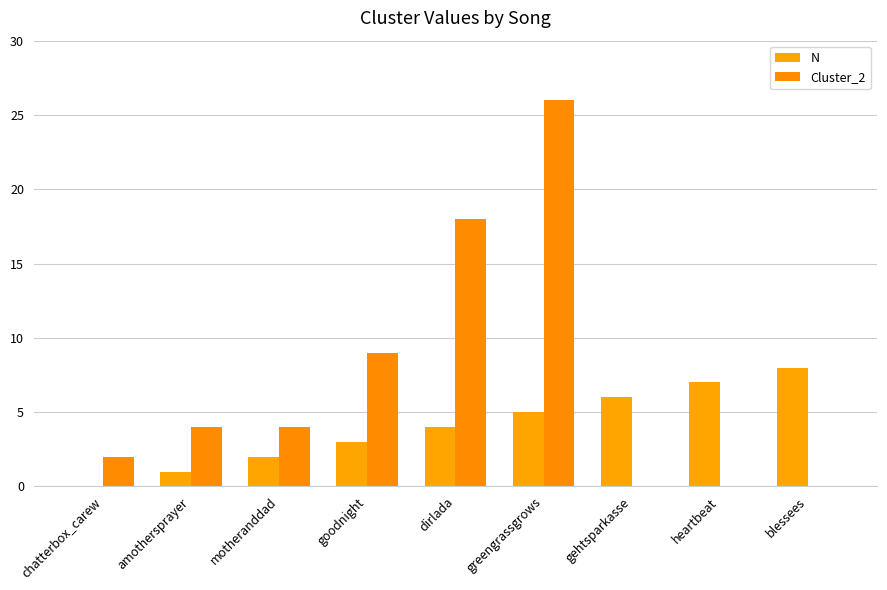

What position from the left is motheranddad?

3